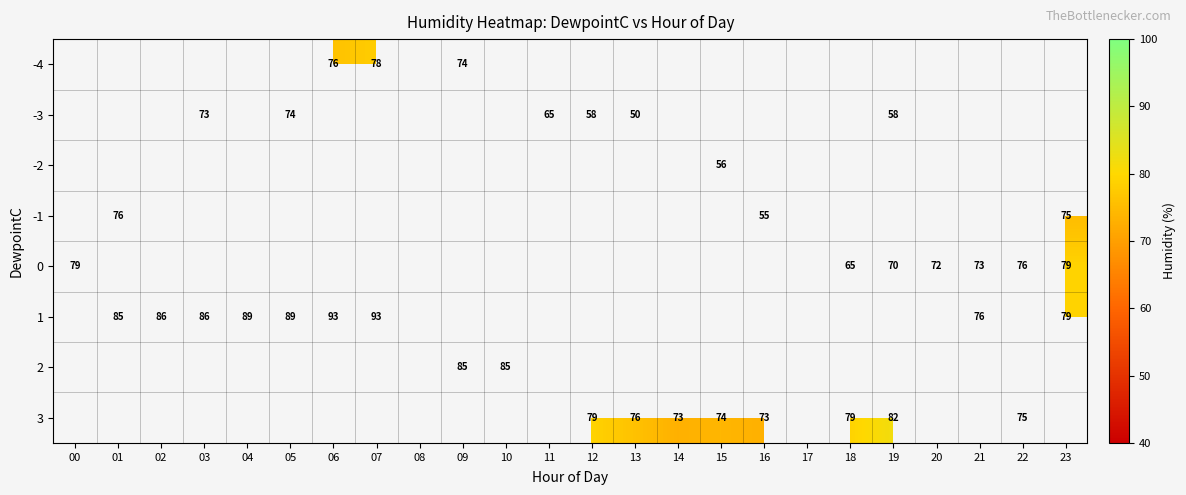

Which label corresponds to the largest value in the chart?

06